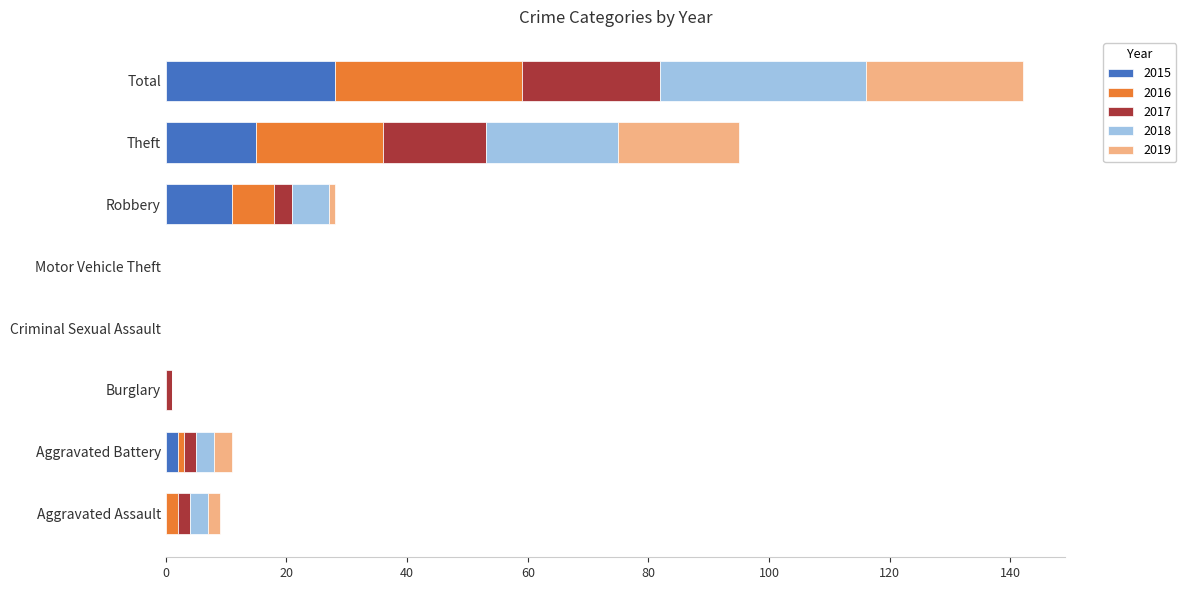

At which category is the sum across all series the highest?

Total